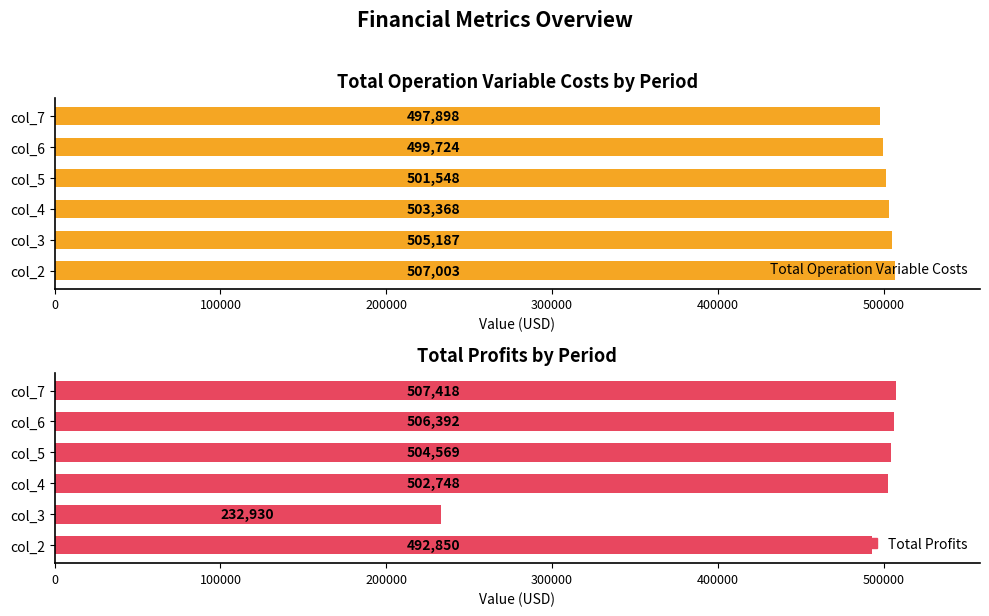

What is the sum of all Total Profits values?

2746907.9